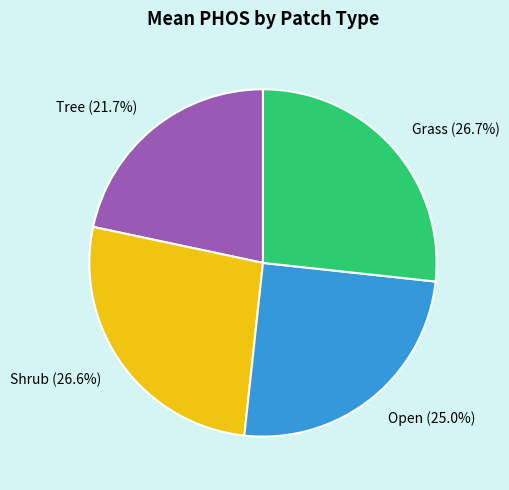

What is the ratio of the value at Open (25.0%) to the value at Tree (21.7%)?

1.2